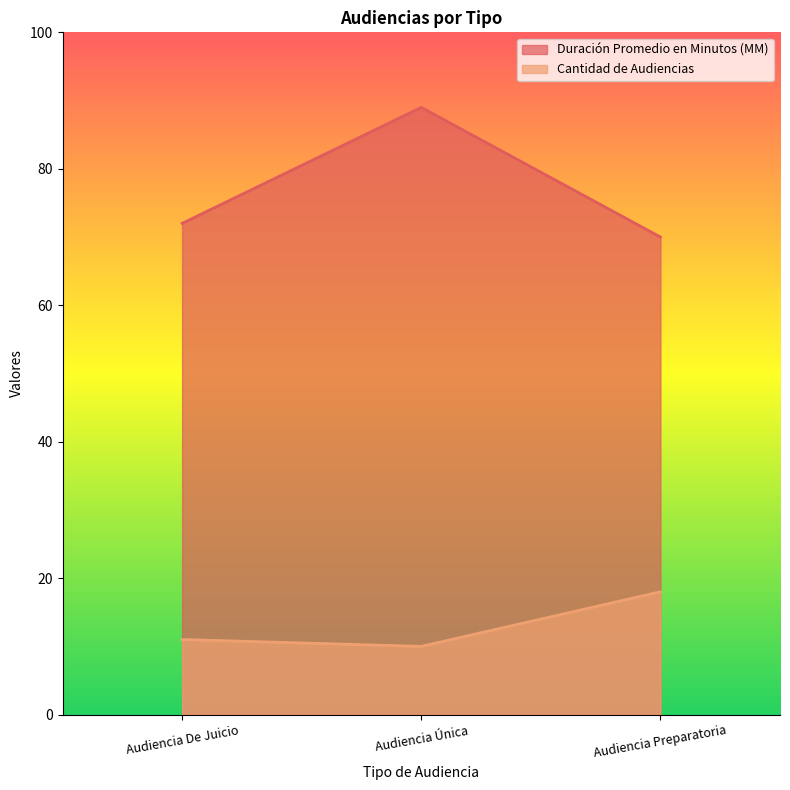

What is the label of the 2nd point from the right?

Audiencia Única